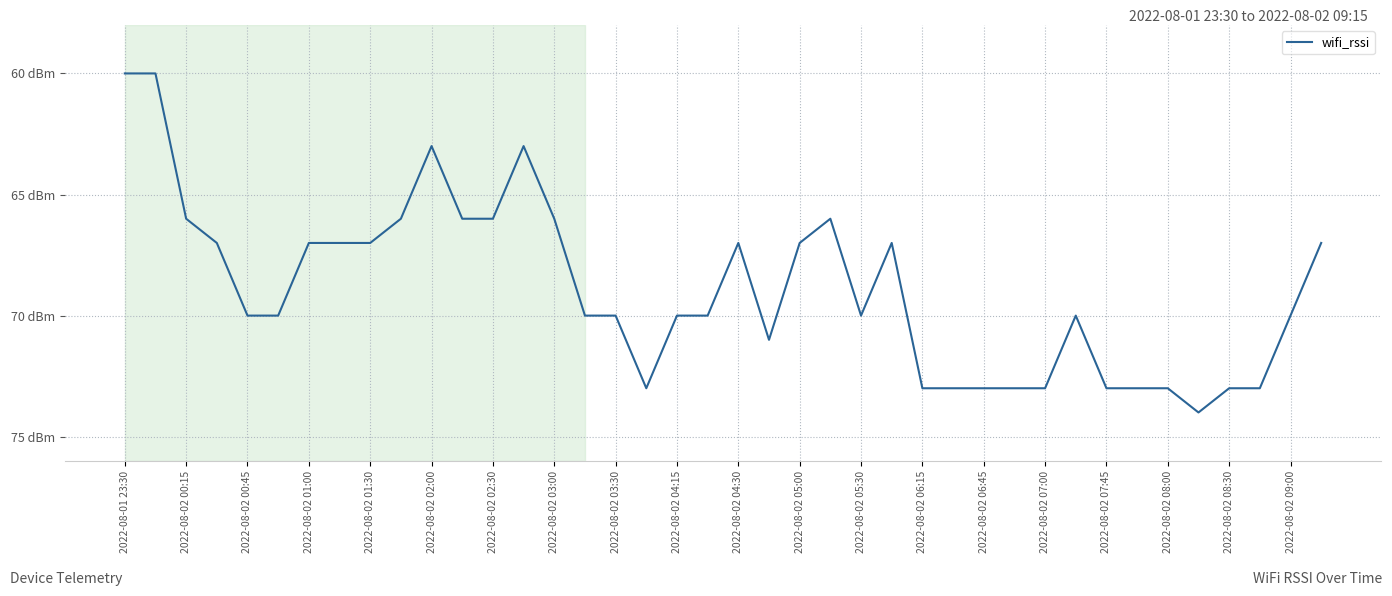

What is the average value?

-69